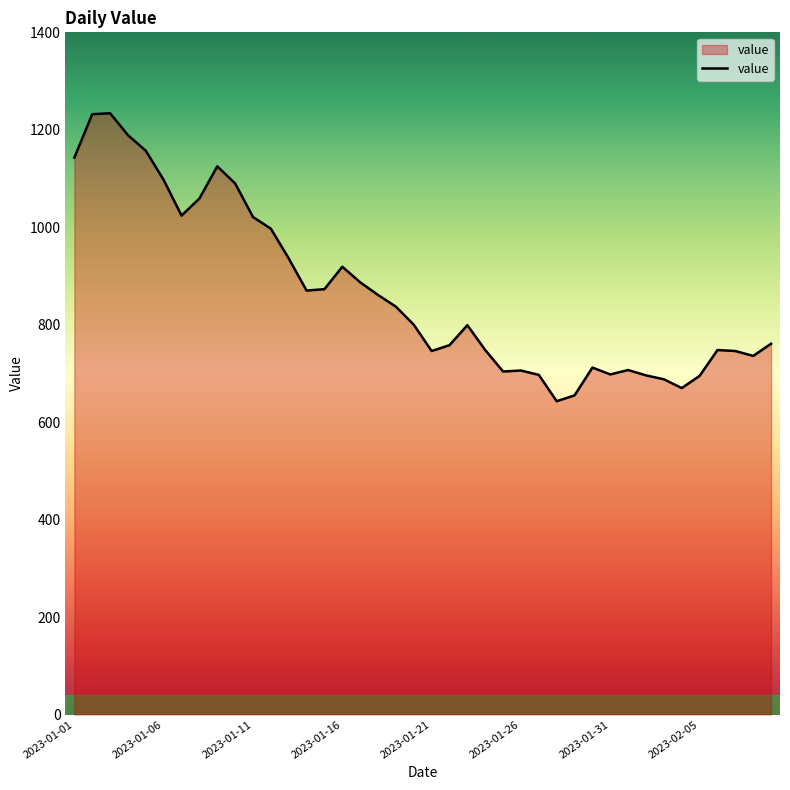

What is the maximum value shown in the chart?

1234